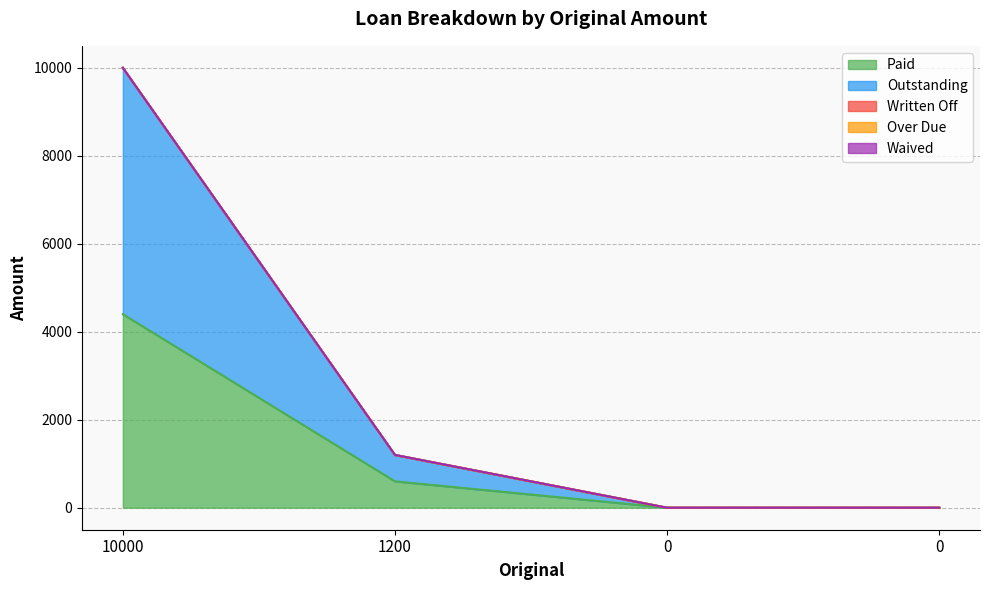

Reading left to right, transcribe all the data shown in this chart.

Paid: 10000=4400	1200=600	0=0	0=0
Outstanding: 10000=5600	1200=600	0=0	0=0
Written Off: 10000=0	1200=0	0=0	0=0
Over Due: 10000=0	1200=0	0=0	0=0
Waived: 10000=0	1200=0	0=0	0=0